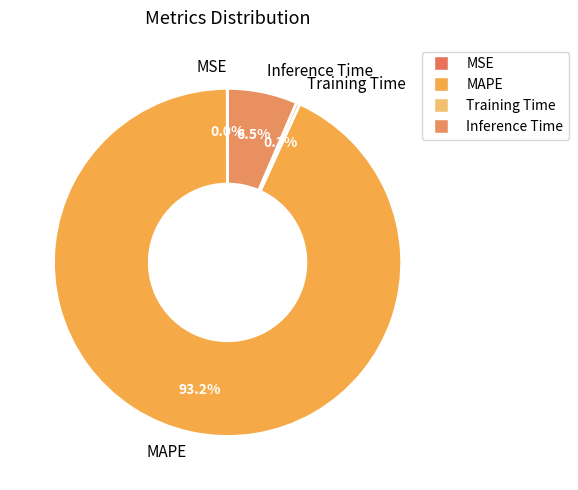

The Inference Time slice represents 16% of the pie. True or false?

False